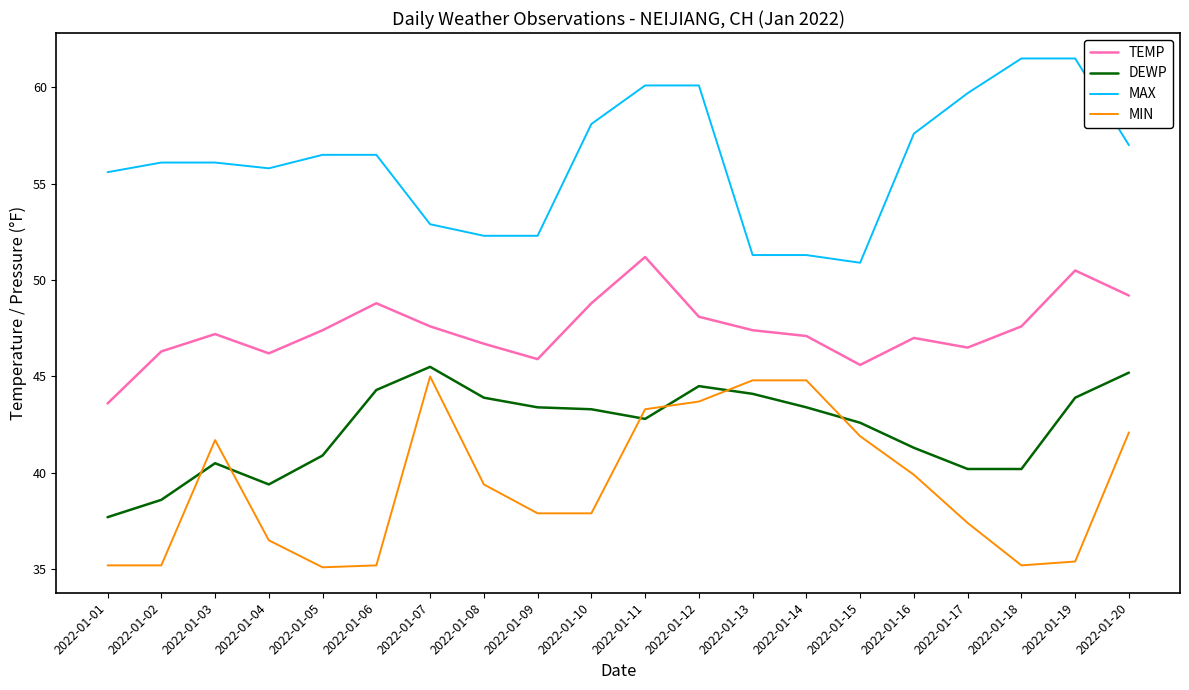

After their last crossing, which series has the higher values: MIN or DEWP?

DEWP